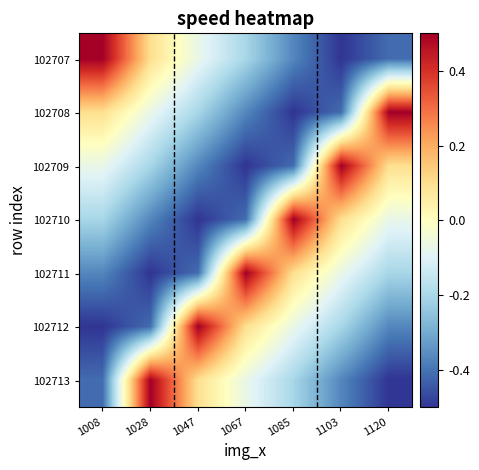

Reading left to right, what are all the values shown in this chart?

102707: 1008=0.5	1028=0.1	1047=-0.1	1067=-0.2	1085=-0.4	1103=-0.5	1120=-0.4
102708: 1008=0.1	1028=-0.1	1047=-0.2	1067=-0.4	1085=-0.5	1103=-0.4	1120=0.5
102709: 1008=-0.1	1028=-0.2	1047=-0.4	1067=-0.5	1085=-0.4	1103=0.5	1120=0.1
102710: 1008=-0.2	1028=-0.4	1047=-0.5	1067=-0.4	1085=0.5	1103=0.1	1120=-0.1
102711: 1008=-0.4	1028=-0.5	1047=-0.4	1067=0.5	1085=0.1	1103=-0.1	1120=-0.2
102712: 1008=-0.5	1028=-0.4	1047=0.5	1067=0.1	1085=-0.1	1103=-0.2	1120=-0.4
102713: 1008=-0.4	1028=0.5	1047=0.1	1067=-0.1	1085=-0.2	1103=-0.4	1120=-0.5